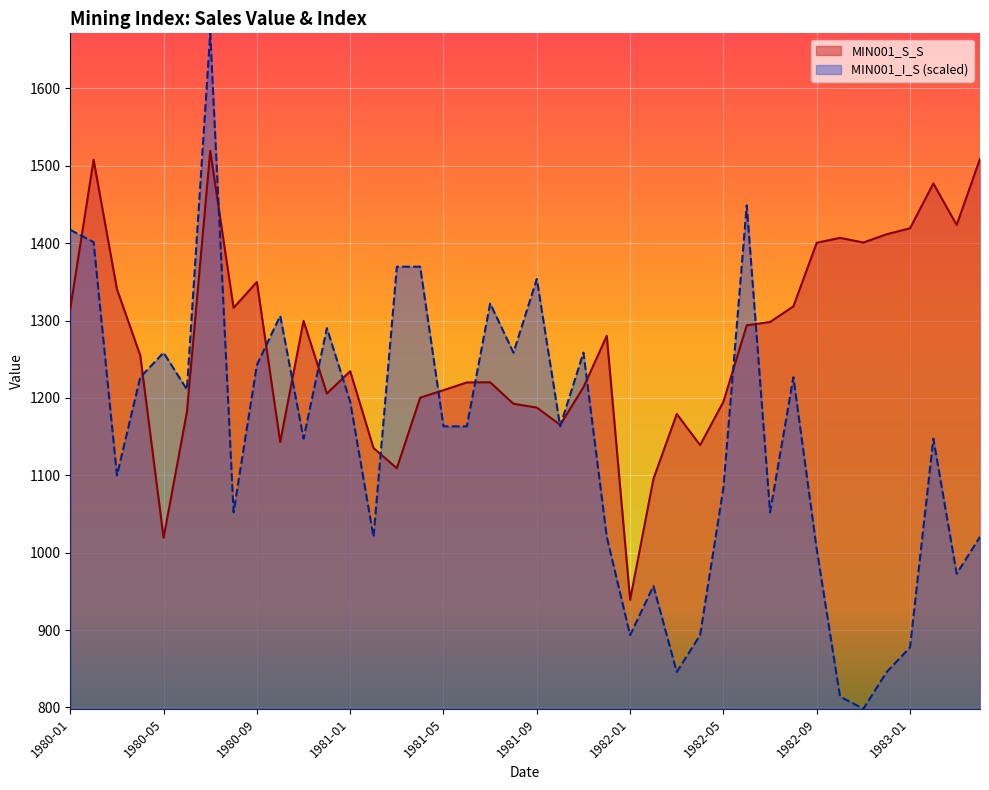

At which category does MIN001_I_S reach its first local valley?

1980-03